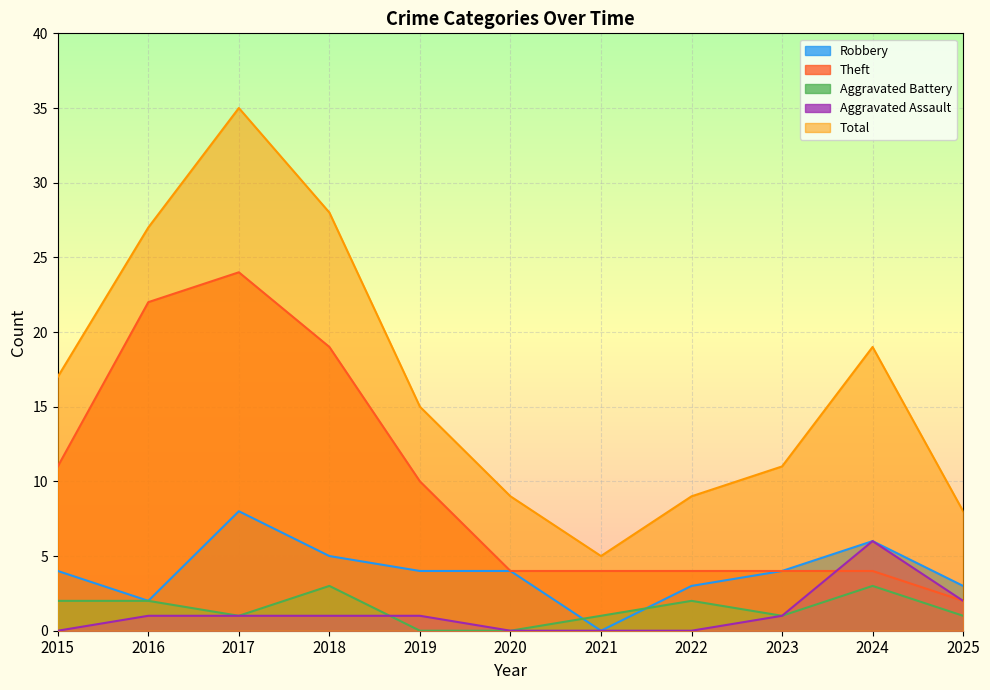

How many times do Aggravated Battery and Aggravated Assault cross each other?

1